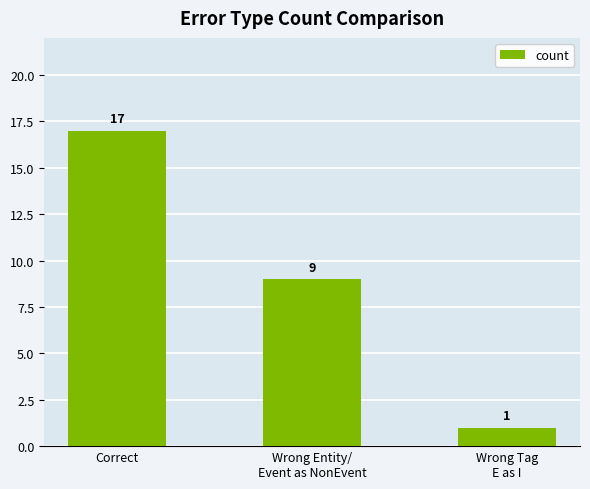

What position from the right is Wrong Tag
E as I?

1